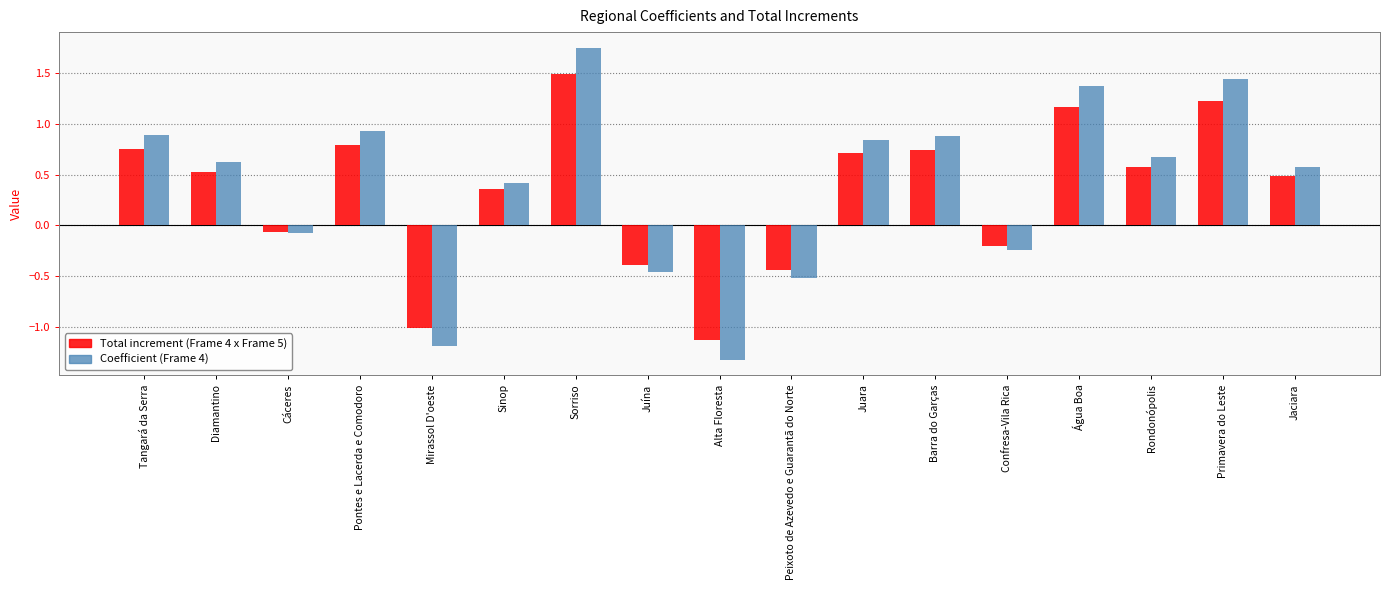

How many values in the Total increment (Frame 4 x Frame 5) series exceed 0?

11